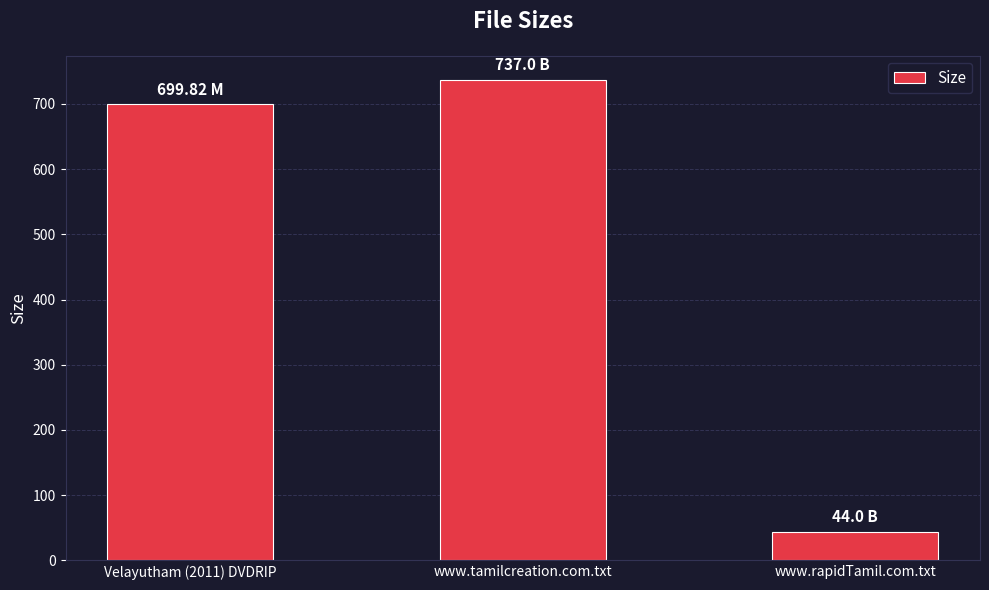

What is the label of the 2nd bar from the right?

www.tamilcreation.com.txt